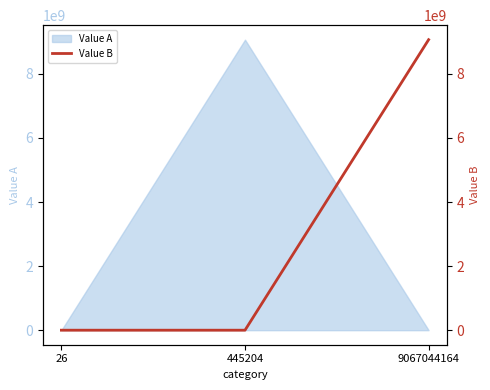

The value at 9067044164 is 14694276914. True or false?

False